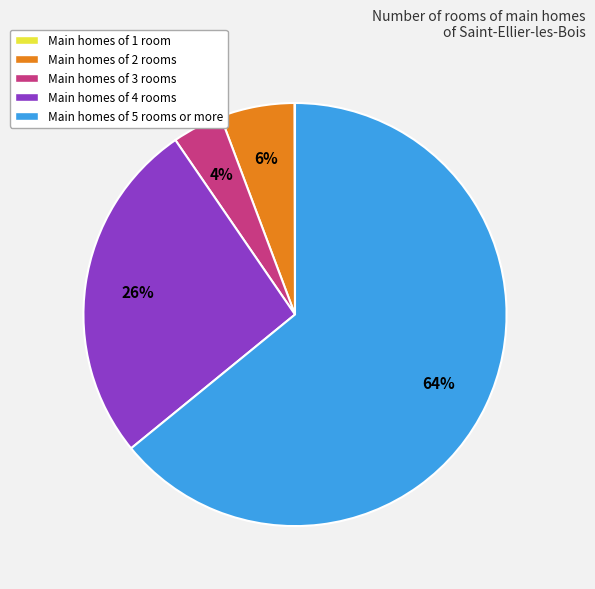

What is the largest slice in the pie chart?

Main homes of 5 rooms or more